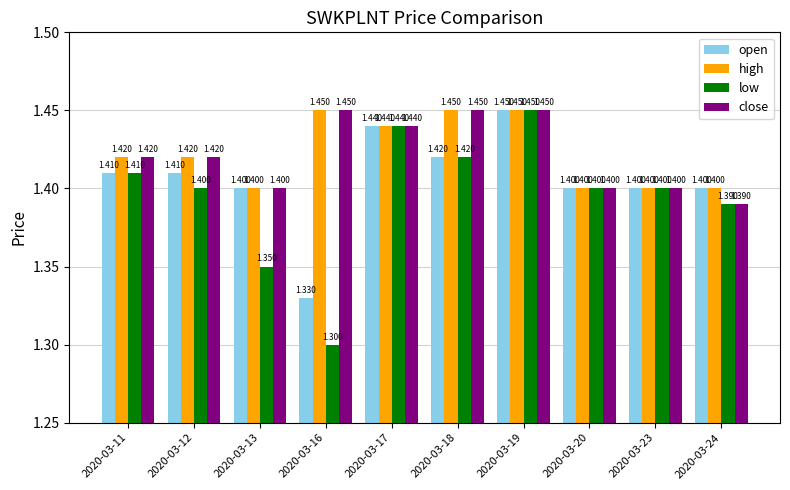

Which series has the widest spread of values?

low